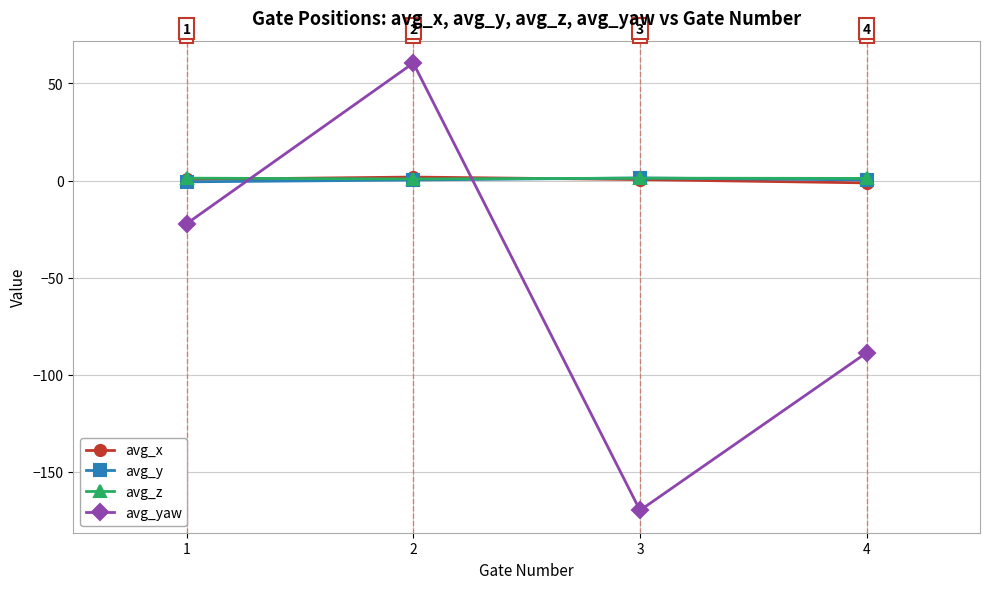

How many avg_x values are between 0 and 1?

2